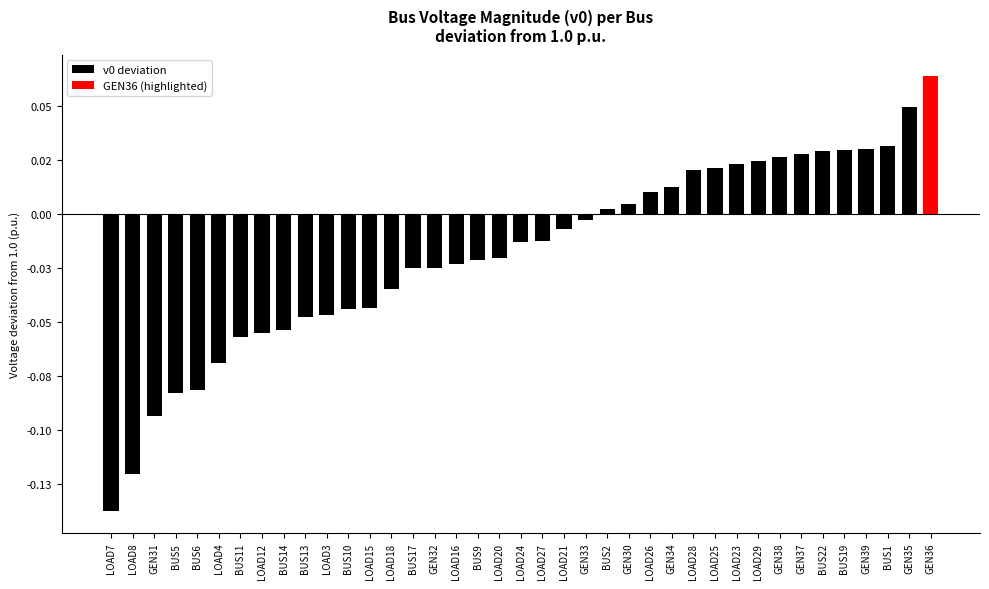

What is the label of the 11th bar from the left?

LOAD3